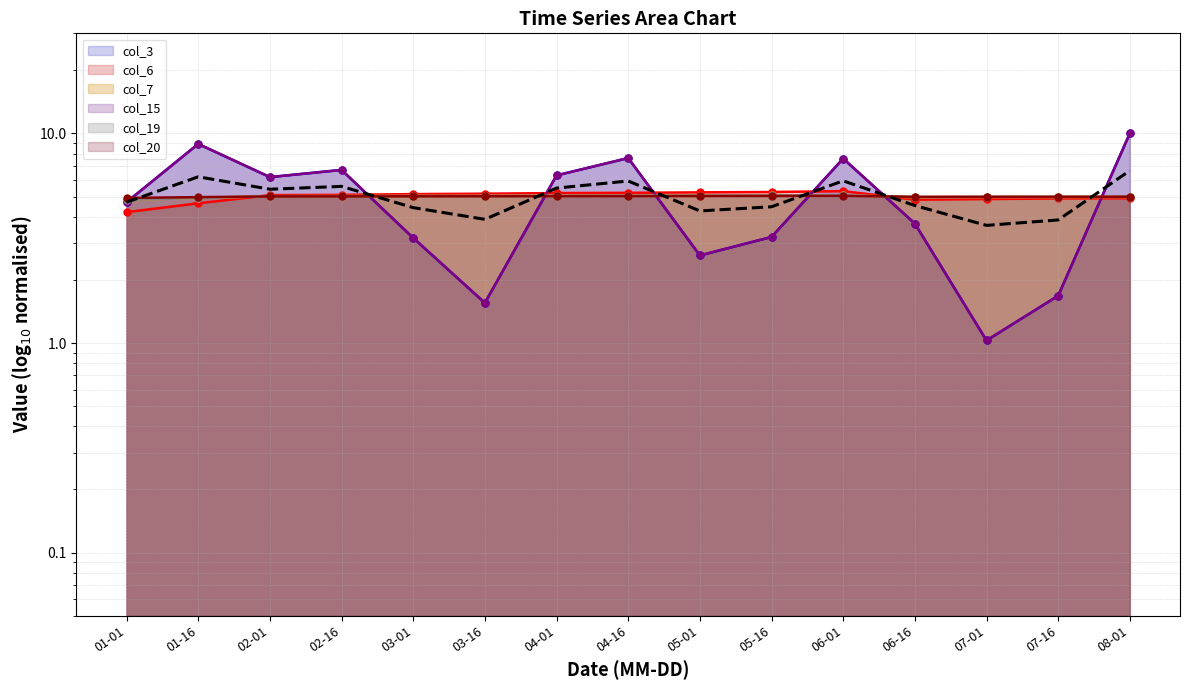

Which series has the largest range (max minus min)?

col_3